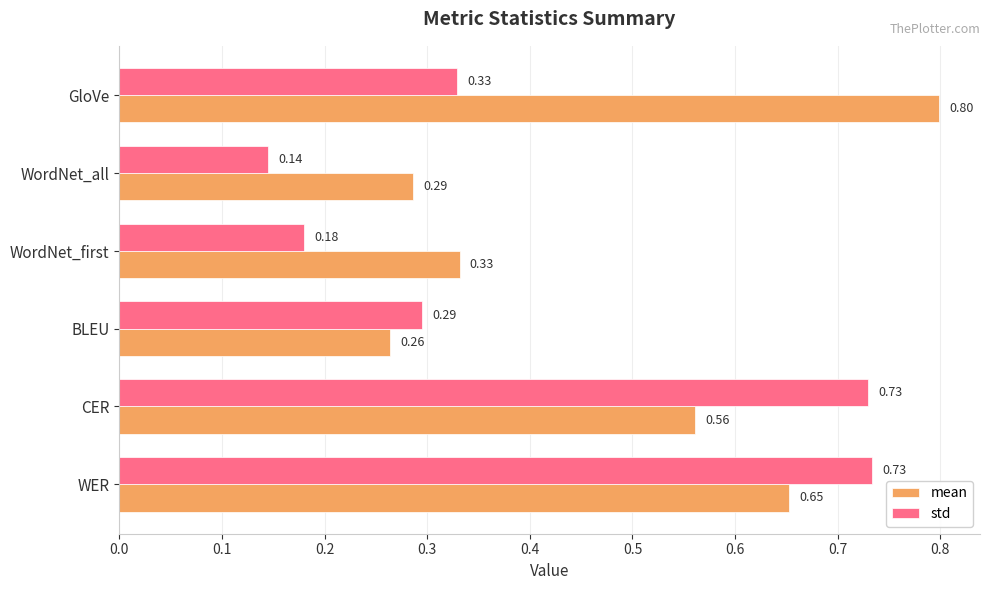

List the series in order of their overall mean, highest first.

mean, std